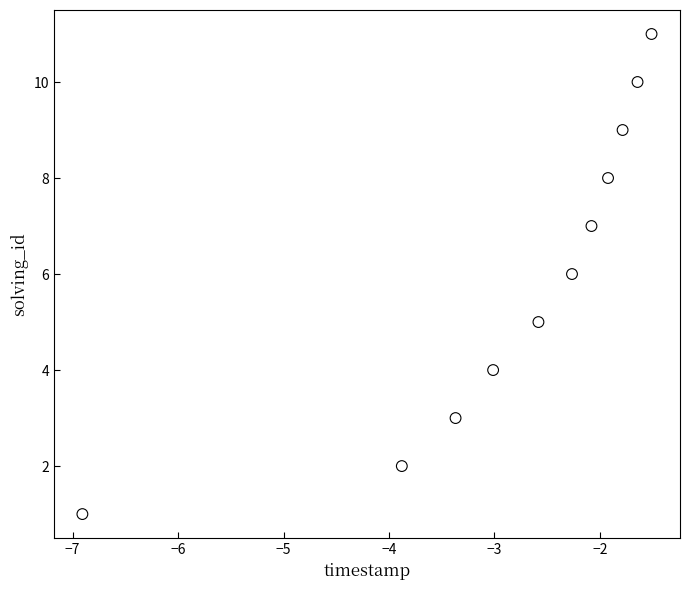

What is the average Y value?

6